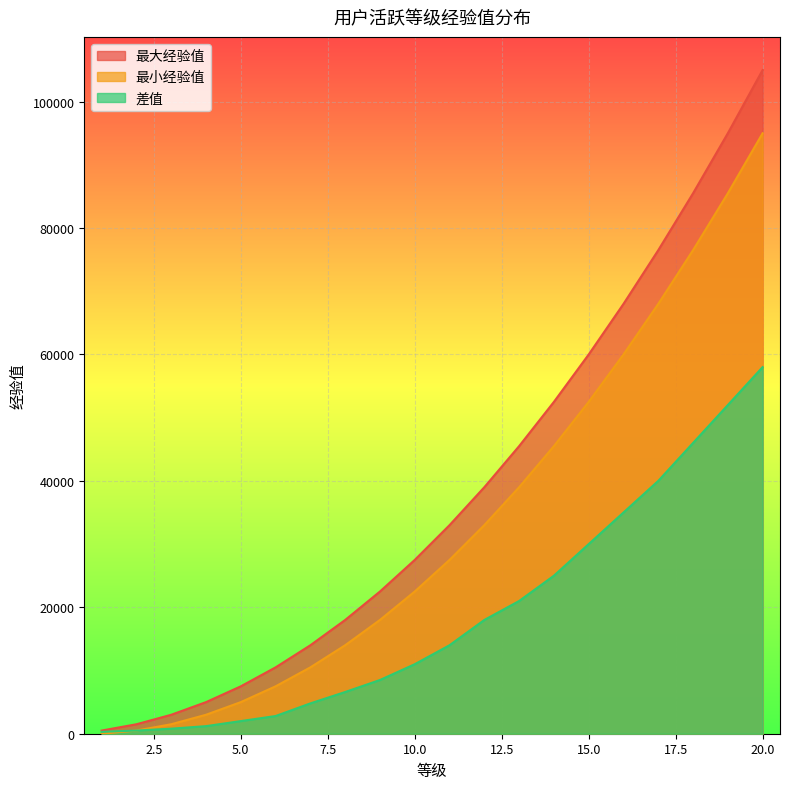

Reading left to right, extract all data points from this chart.

最大经验值: 500	1500	3000	5000	7500	10500	14000	18000	22500	27500	33000	39000	45500	52500	60000	68000	76500	85500	95000	105000
最小经验值: 0	501	1501	3001	5001	7501	10501	14001	18001	22501	27501	33001	39001	45501	52501	60001	68001	76501	85501	95001
差值: 300	500	800	1200	2000	2800	4800	6600	8500	11000	14000	18000	21000	25000	30000	35000	40000	46000	52000	58000